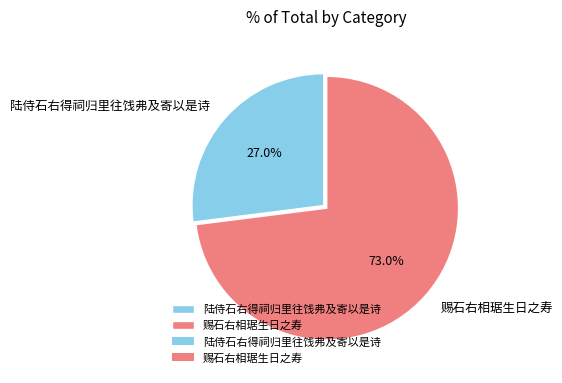

How much of the chart is everything except 赐石右相琚生日之寿?

27.0%